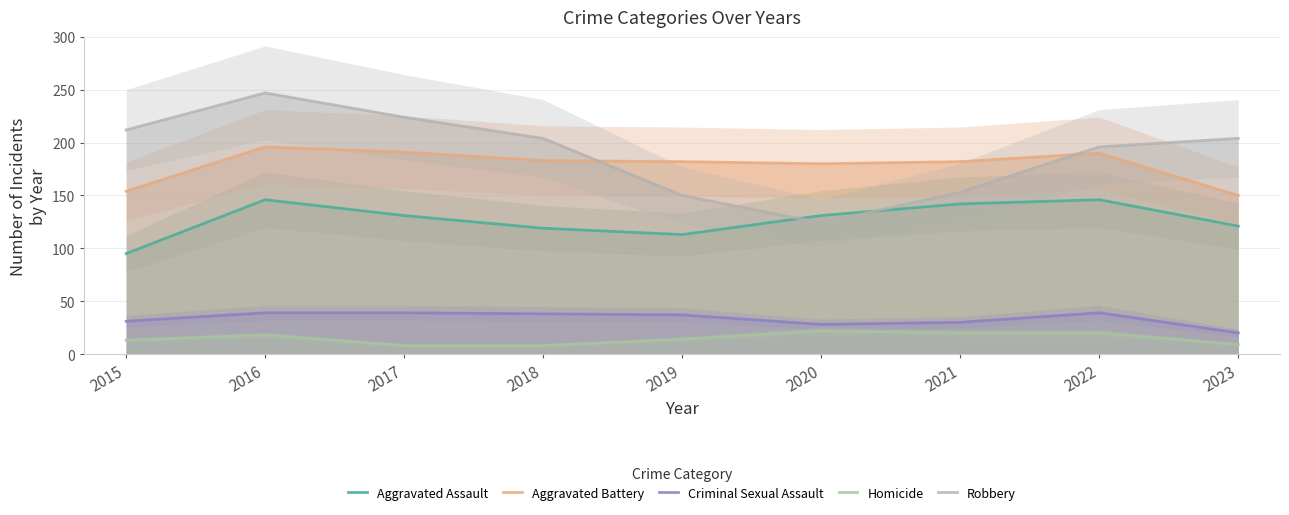

True or false: Aggravated Battery and Homicide intersect in this chart.

False